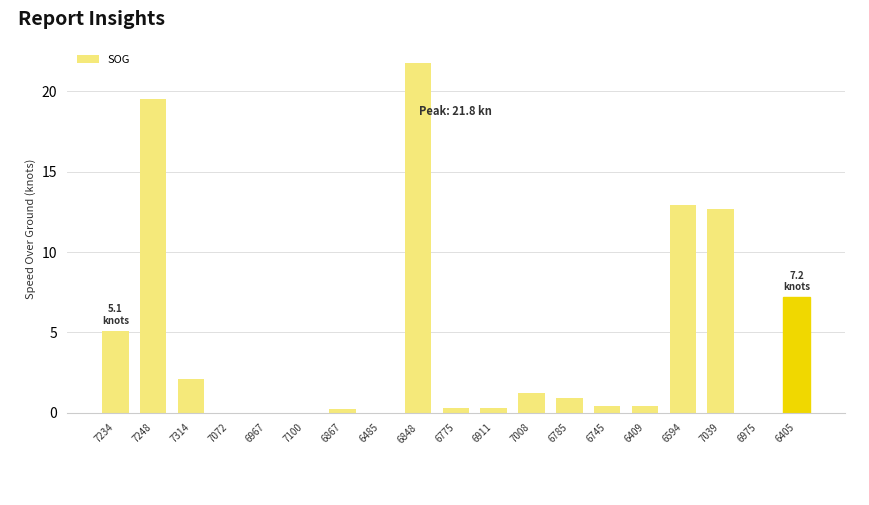

What value does the data have at 7314?

2.1